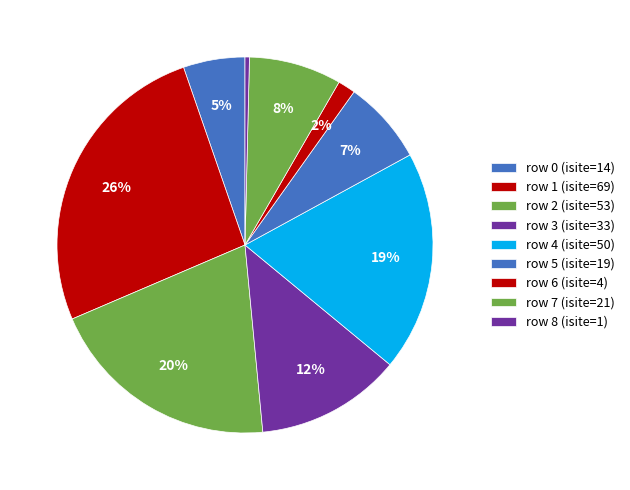

How many slices are in this pie chart?

9